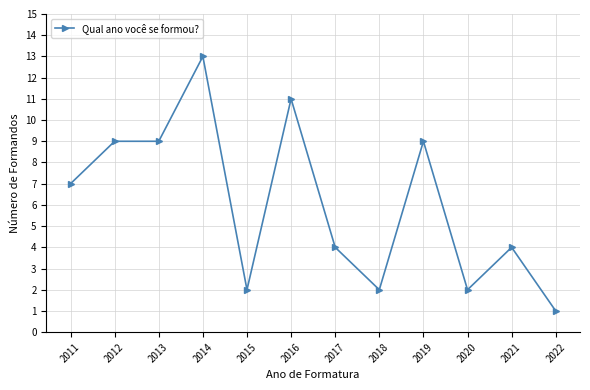

True or false: the data has more than 1 interior local peaks.

True